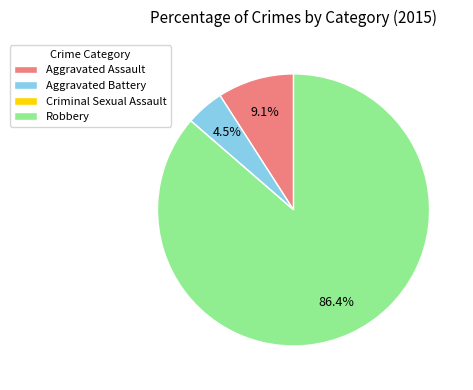

Combined, what portion of the pie is Aggravated Battery and Robbery?

90.9%